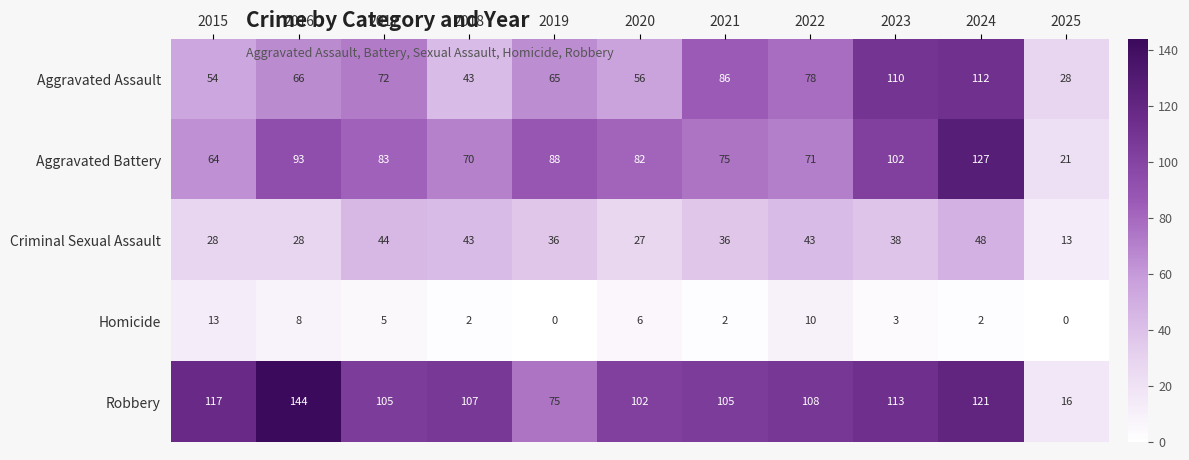

Between 2018 and 2024, which series saw the biggest shift?

Aggravated Assault